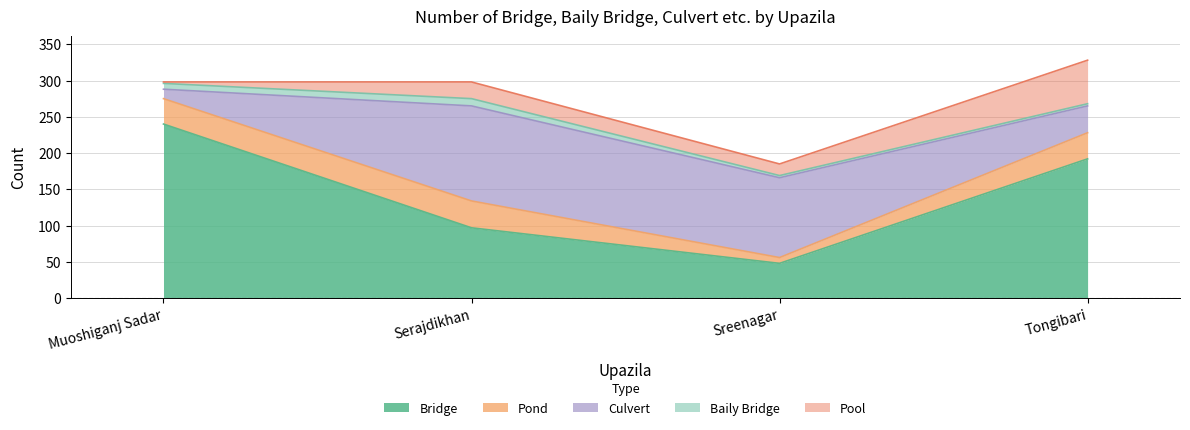

In Bridge, how many points are lower than both neighbors (excluding endpoints)?

1